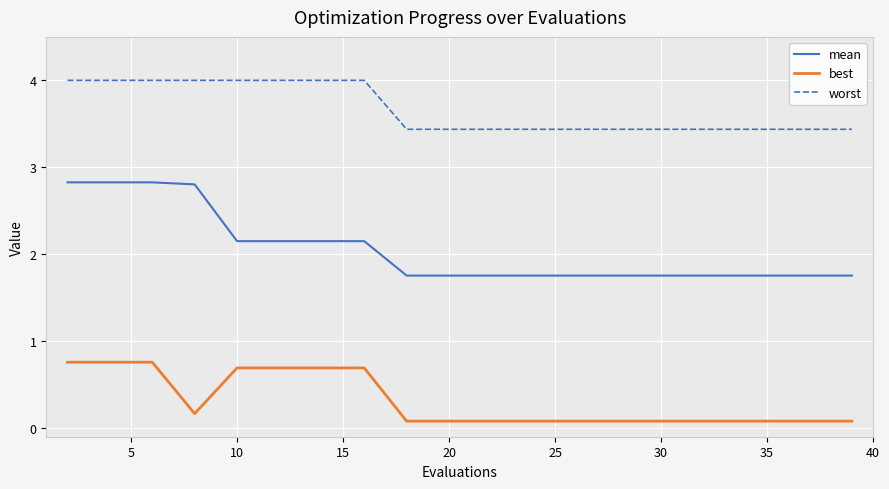

Which series has the largest total across all categories?

worst